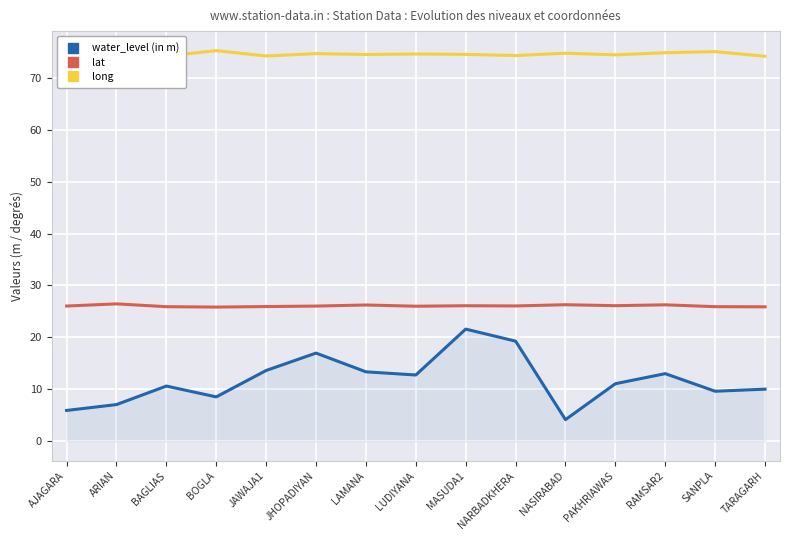

True or false: water_level (in m) has a value of 20.9 at LUDIYANA.

False